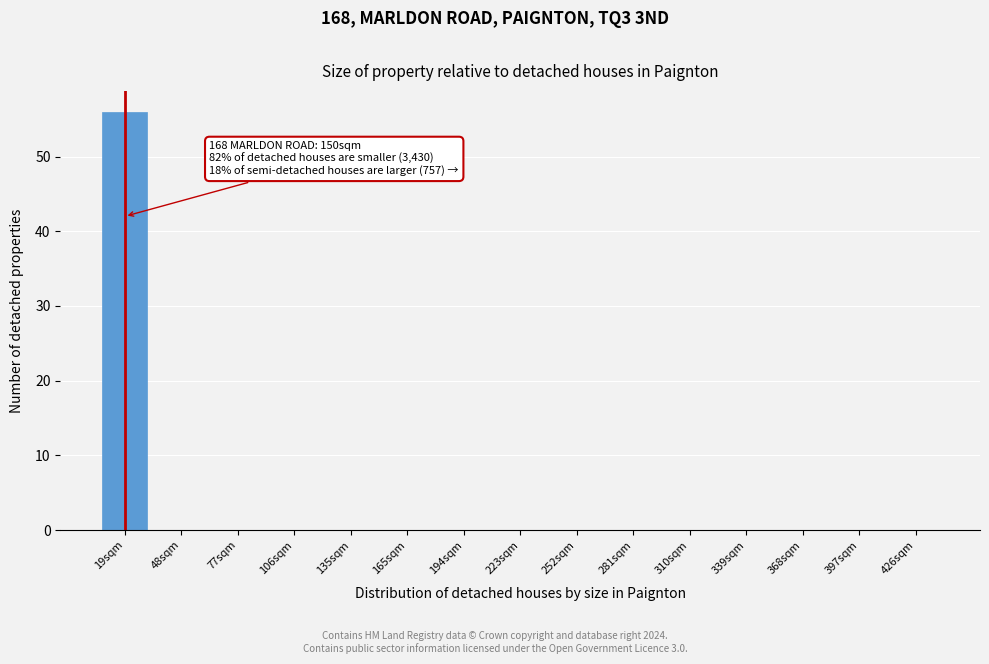

Reading left to right, extract all data points from this chart.

19sqm=56	48sqm=0	77sqm=0	106sqm=0	135sqm=0	165sqm=0	194sqm=0	223sqm=0	252sqm=0	281sqm=0	310sqm=0	339sqm=0	368sqm=0	397sqm=0	426sqm=0